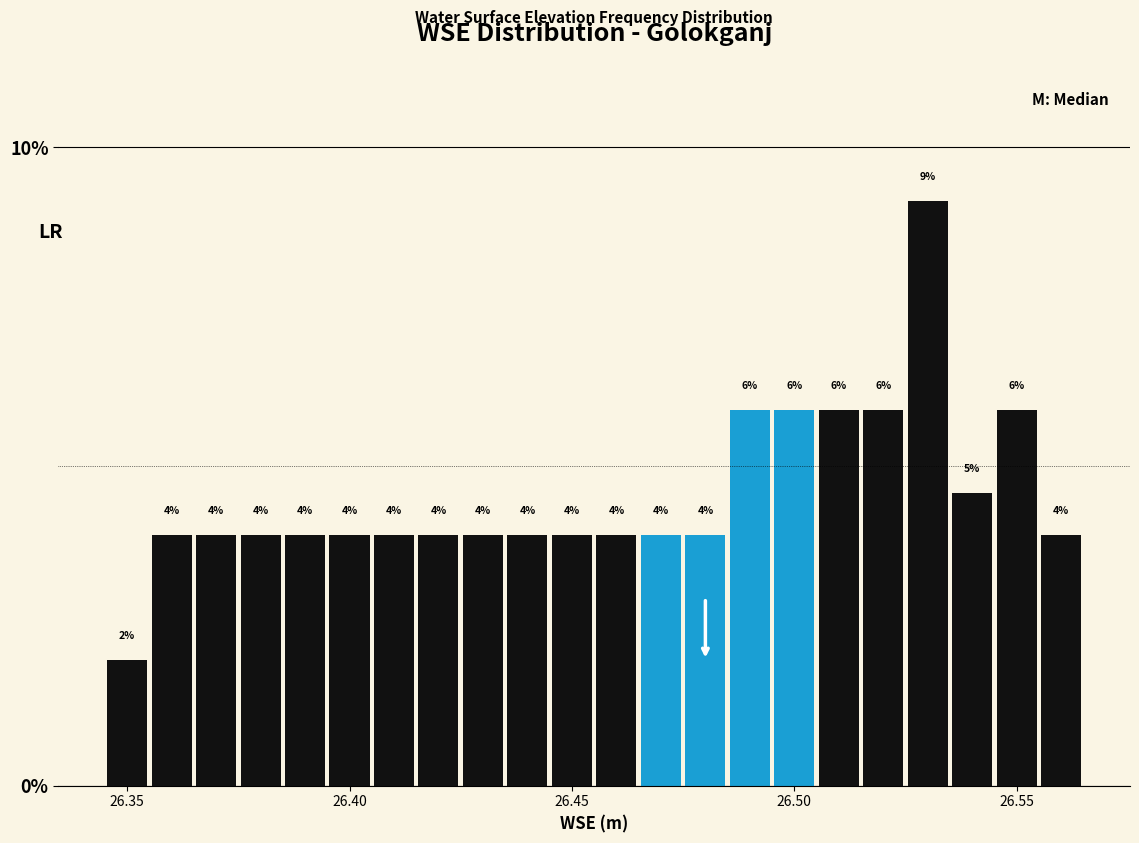

Around what value on the x-axis is the tallest bar? Give the approximate position of its centre, as read against the axis.

26.530